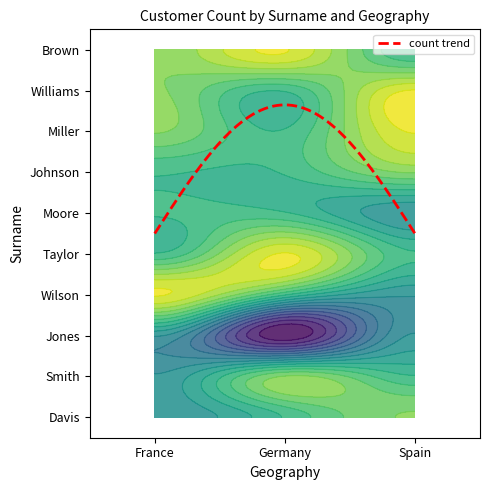

Reading left to right, extract all data points from this chart.

Davis: France=3	Germany=2	Spain=1
Smith: France=3	Germany=1	Spain=2
Jones: France=3	Germany=6	Spain=3
Wilson: France=0	Germany=2	Spain=3
Taylor: France=2	Germany=0	Spain=2
Moore: France=2	Germany=2	Spain=3
Johnson: France=2	Germany=2	Spain=1
Miller: France=1	Germany=2	Spain=0
Williams: France=1	Germany=2	Spain=0
Brown: France=1	Germany=0	Spain=2